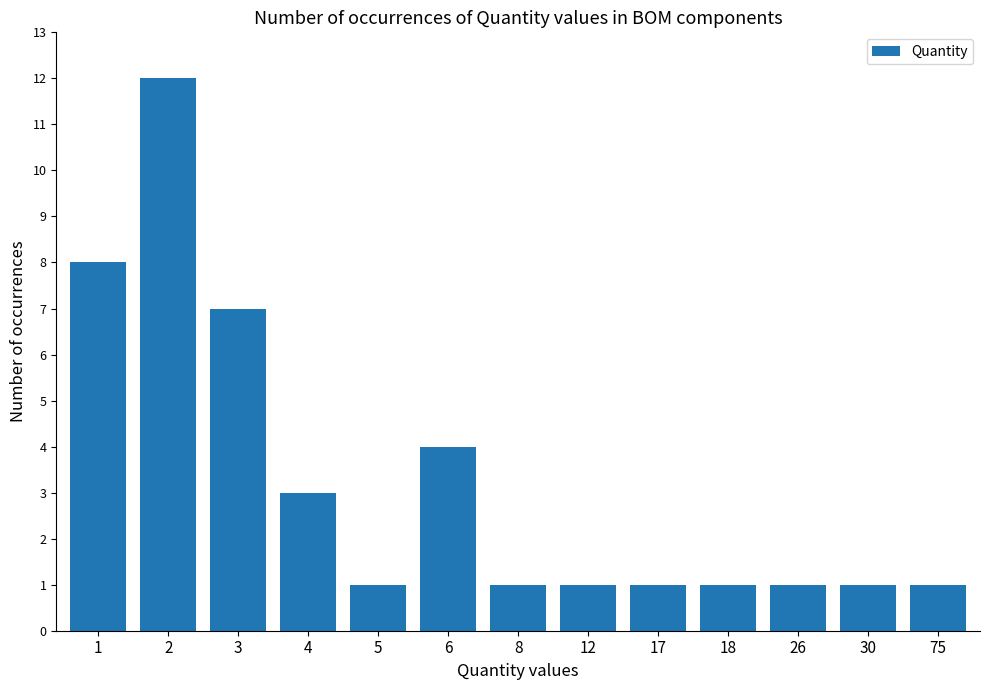

What is the difference between the maximum and minimum values?

11